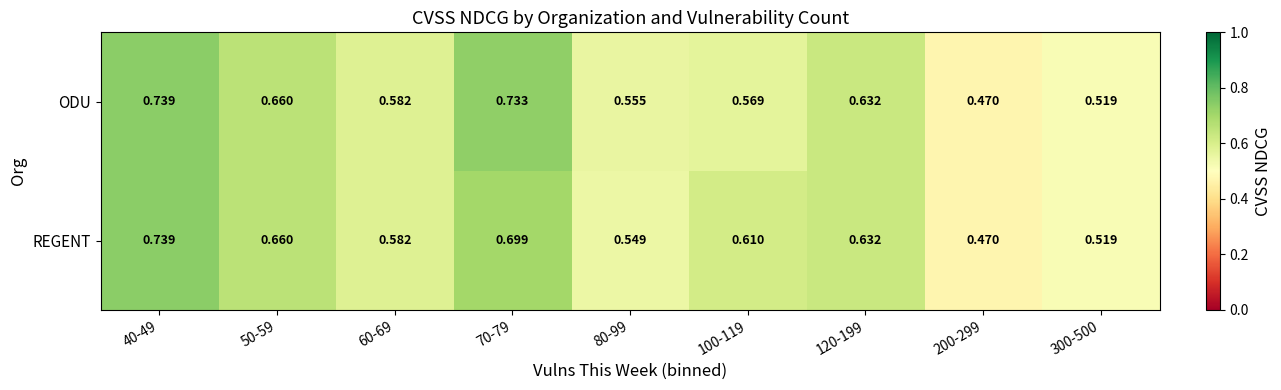

List the series in order of their overall mean, lowest first.

ODU, REGENT